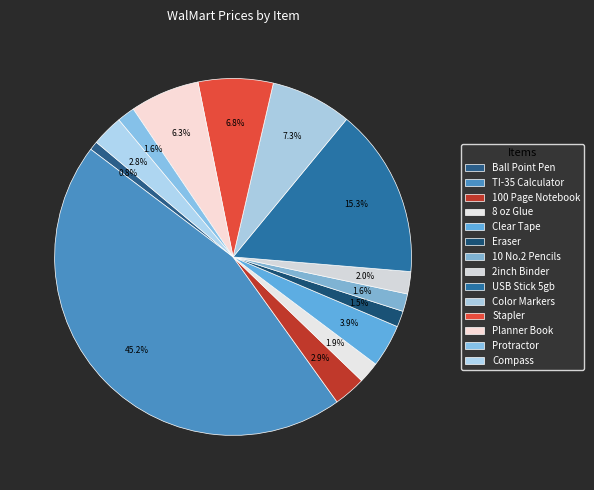

Count the number of slices in the pie.

14